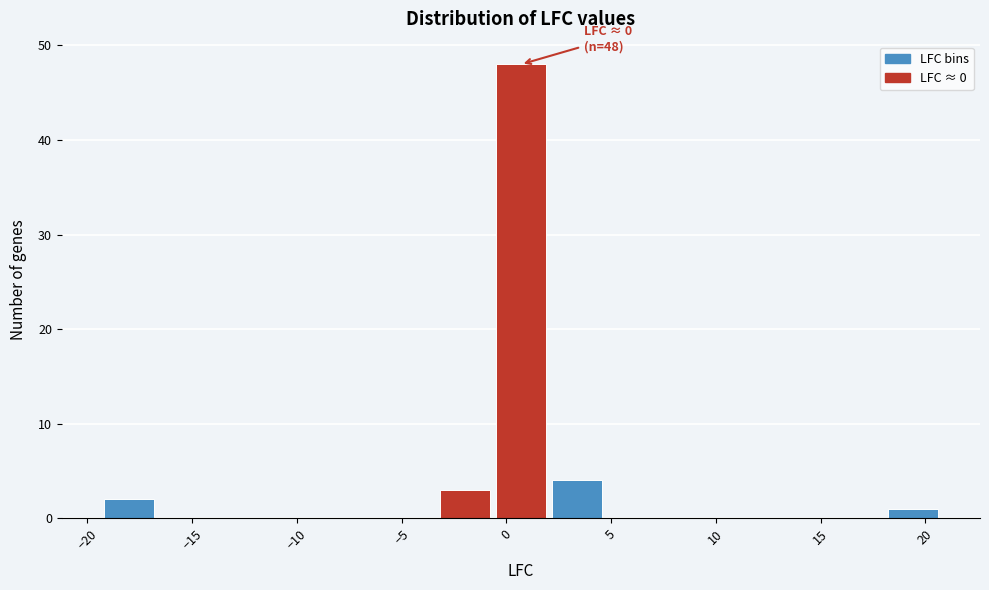

Which range on the x-axis has the tallest bar?

-0.5 to 2.0